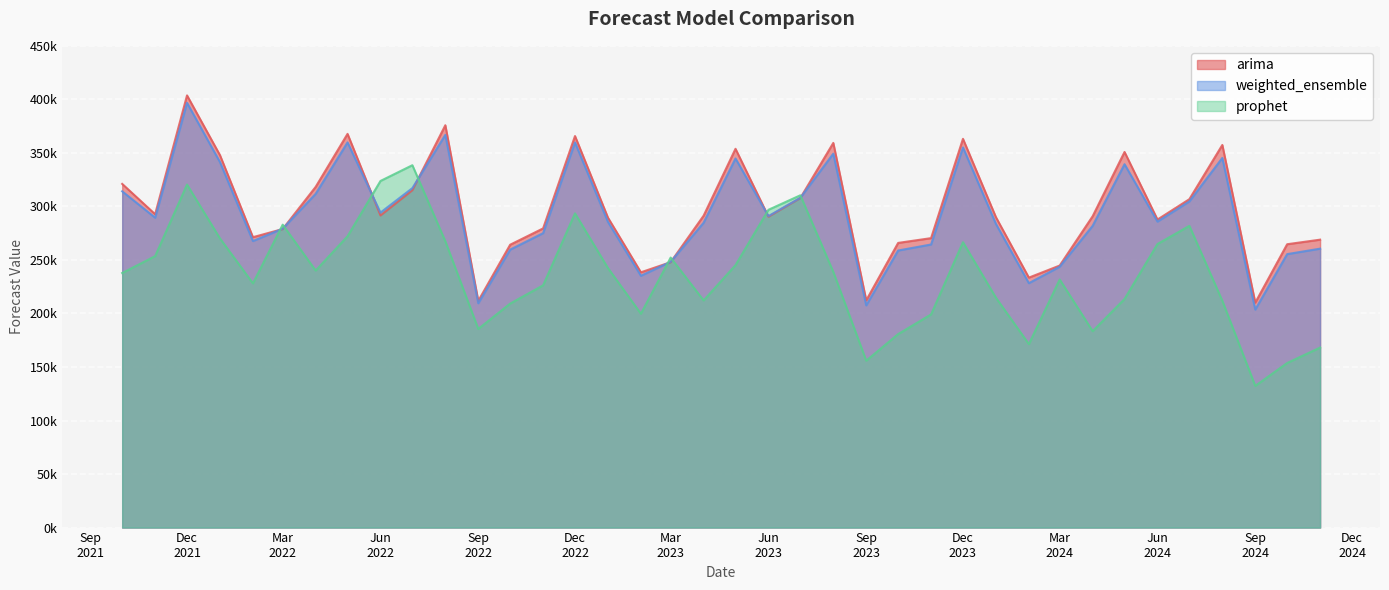

Reading right to left, what are all the values shown in this chart?

arima: 268947.8	264683.9	210108.3	357404.2	306758.5	287723.9	350872.1	290822.3	244765.2	233494.4	289953.4	363126.6	270381.9	265908.0	212267.8	359325.7	307841.2	290436.7	353818.0	291348.4	247915.2	238457.0	289513.3	365735.9	279465.7	264219.8	211746.1	375837.2	315152.6	291550.7	367764.9	318231.2	278856.3	271257.0	347829.1	403702.5	292721.5	321036.0
weighted_ensemble: 260547.9	255438.8	203628.6	345276.9	304682.5	285821.6	339426.1	281877.9	243680.8	228317.3	283687.8	355080.5	264444.5	258810.4	207571.7	349287.4	308053.2	290970.5	344761.7	284750.8	248272.8	235233.2	285590.0	359717.5	275036.6	259638.1	209566.2	366806.0	317097.7	294236.4	359795.0	311719.4	279196.7	267664.3	341348.5	396762.2	289456.6	314099.5
prophet: 168149.1	153742.9	132352.2	211876.8	281846.9	264896.9	213520.7	183489.1	231752.8	171369.4	214765.9	266572.5	199133.1	180736.7	155914.2	238865.8	310386.1	296842.2	245141.9	212176.4	252207.2	199772.4	242434.3	293515.4	226316.1	209239.8	185586.5	267462.0	338494.1	323779.6	272125.9	240089.5	282942.1	228144.6	270061.5	320419.6	253543.2	237797.7